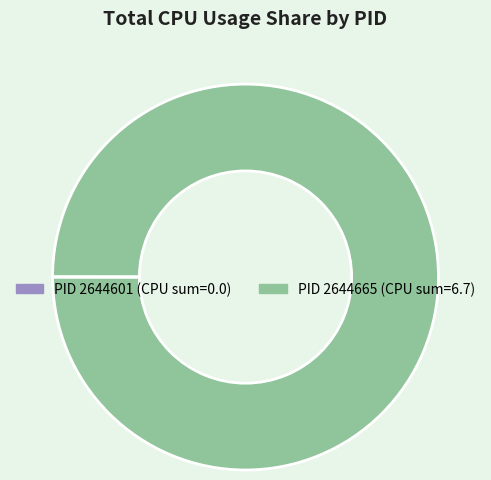

Is there a majority slice in this chart?

Yes